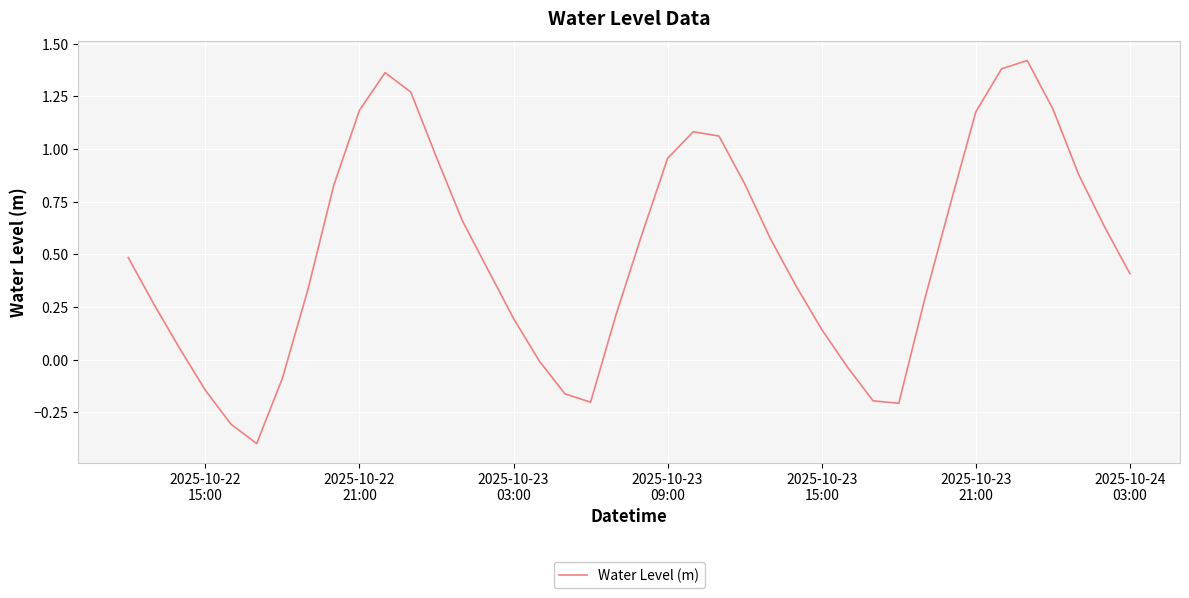

What is the difference between the maximum and minimum values?

1.8